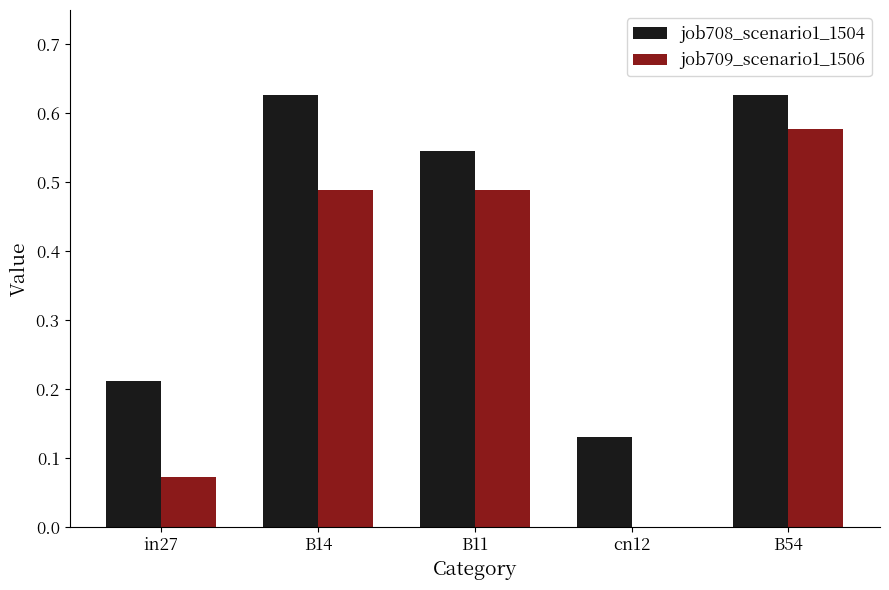

Which series changed the most between in27 and cn12?

job708_scenario1_1504